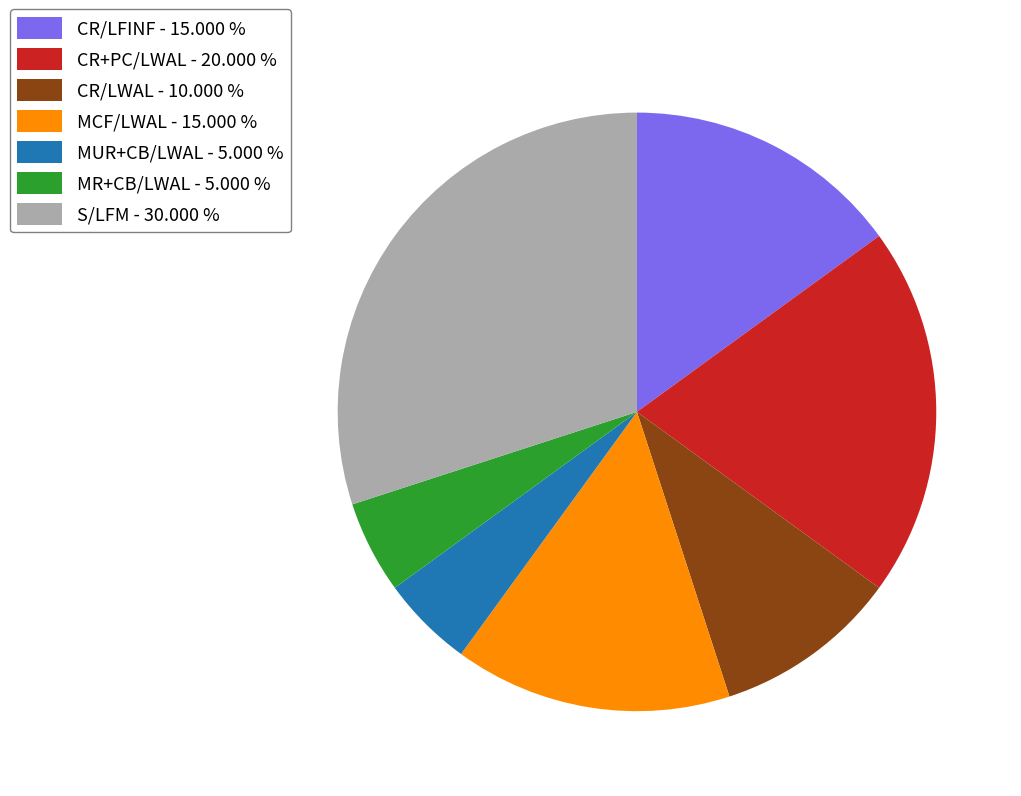

Do MR+CB/LWAL - 5.000 % and CR/LWAL - 10.000 % together represent more than half of the pie?

No